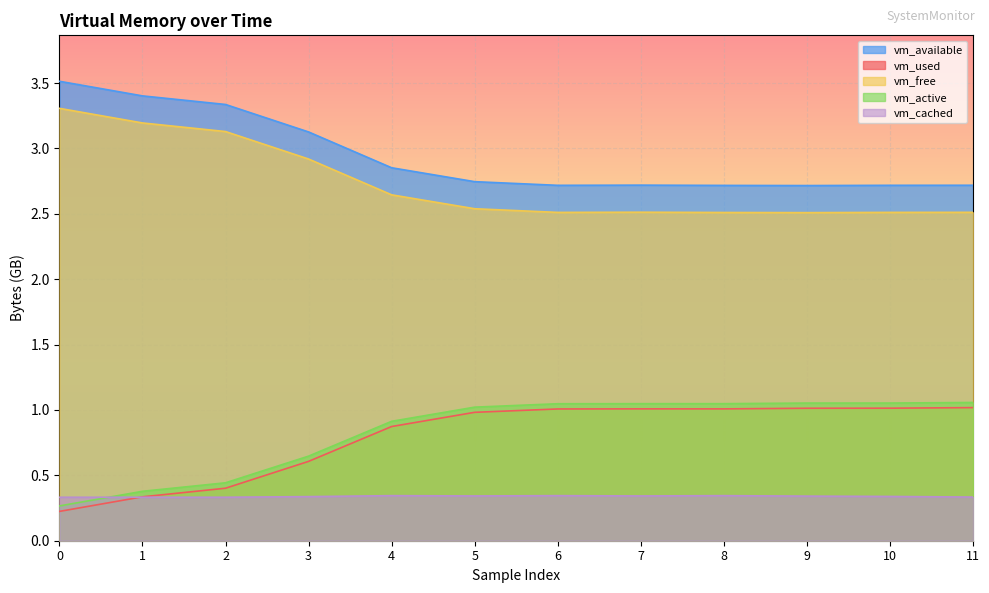

At how many categories does at least one series exceed 1?

12